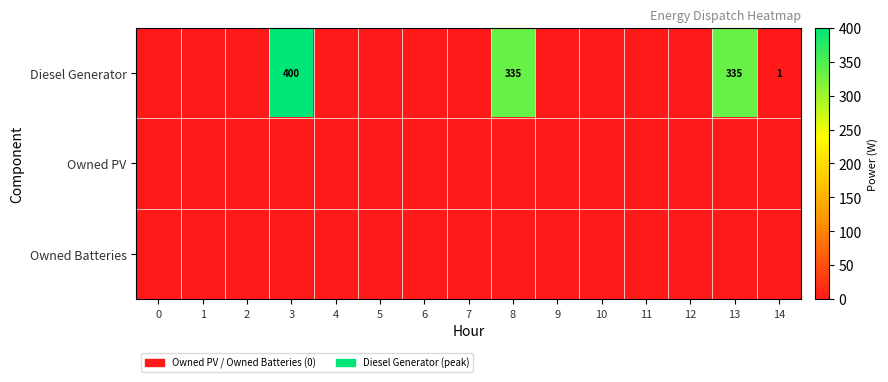

What is the sum of the Diesel Generator values at 3 and 13?

735